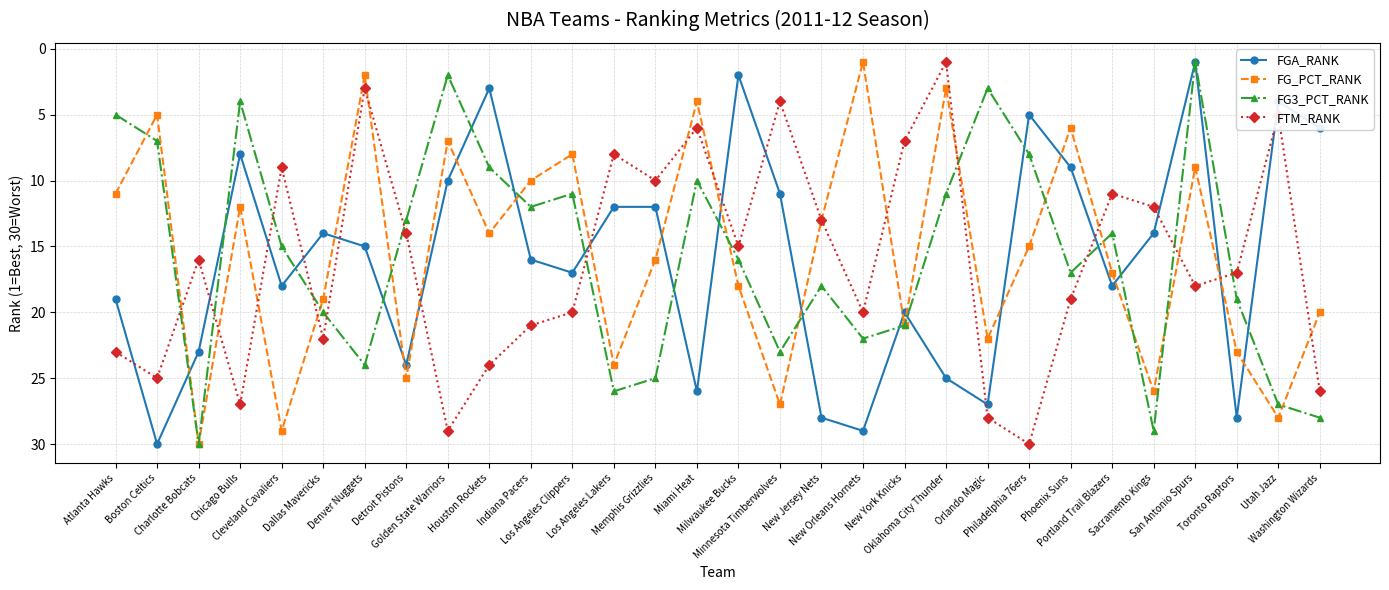

Which category has the lowest value in the FG3_PCT_RANK series?

San Antonio Spurs